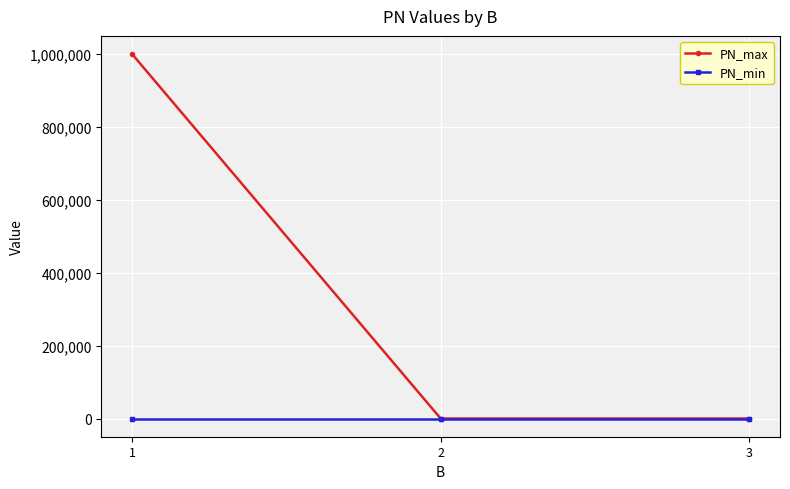

Rank the series by their average value, from highest to lowest.

PN_max, PN_min